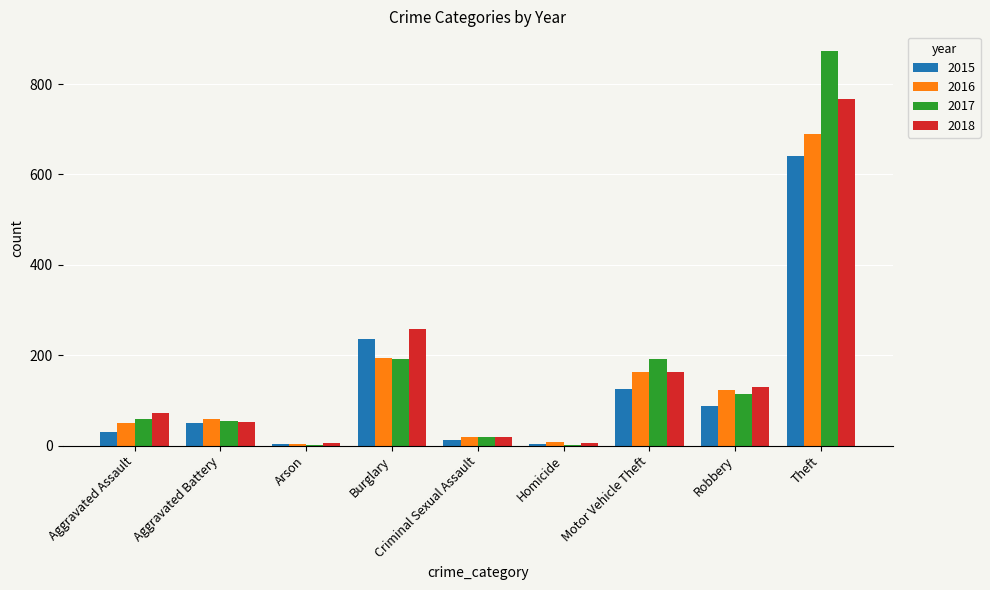

True or false: 2017 has a value of 184 at Robbery.

False